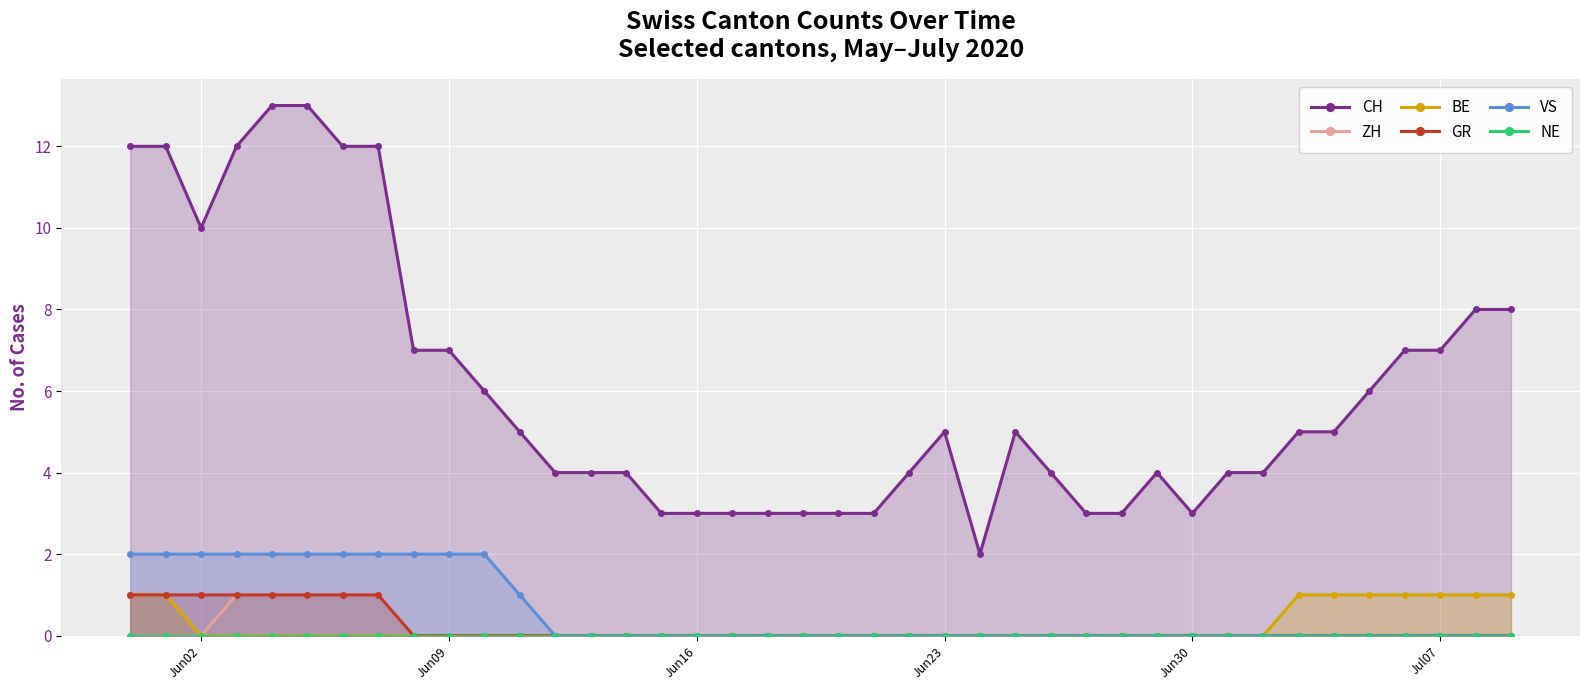

What are all the series names shown in the legend?

CH, ZH, BE, GR, VS, NE